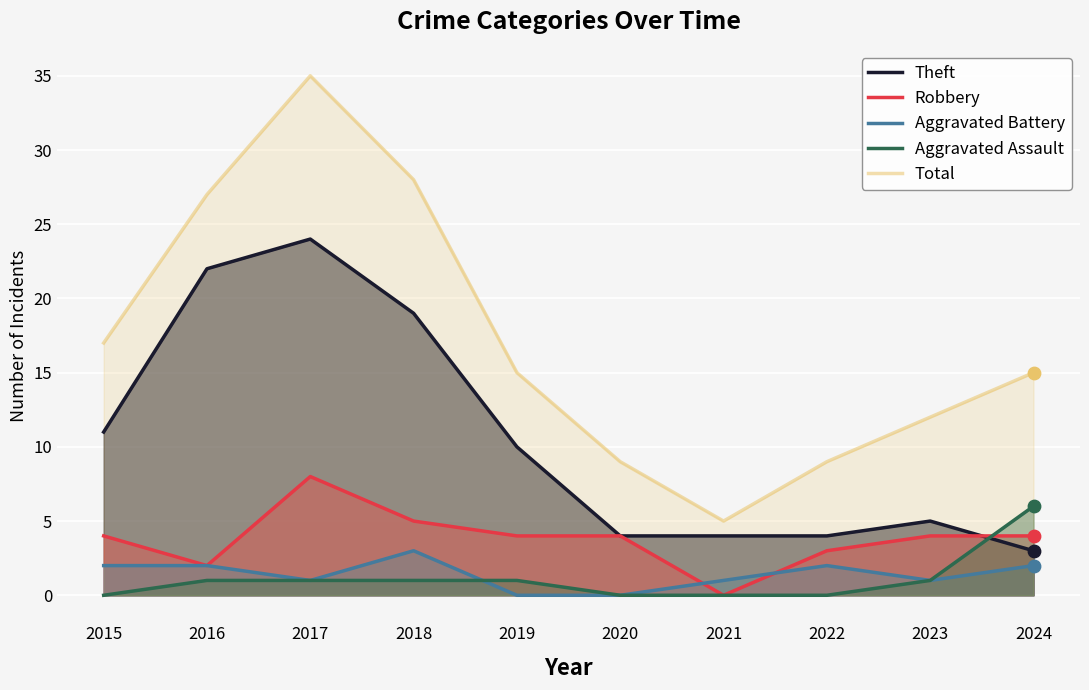

Which series contains the lowest Y value?

Robbery